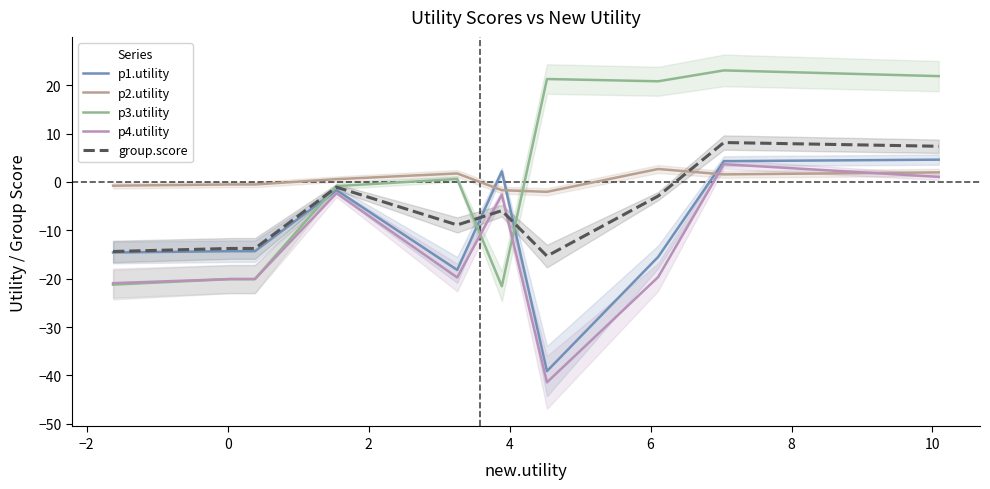

What is the maximum value for p4.utility?

3.7